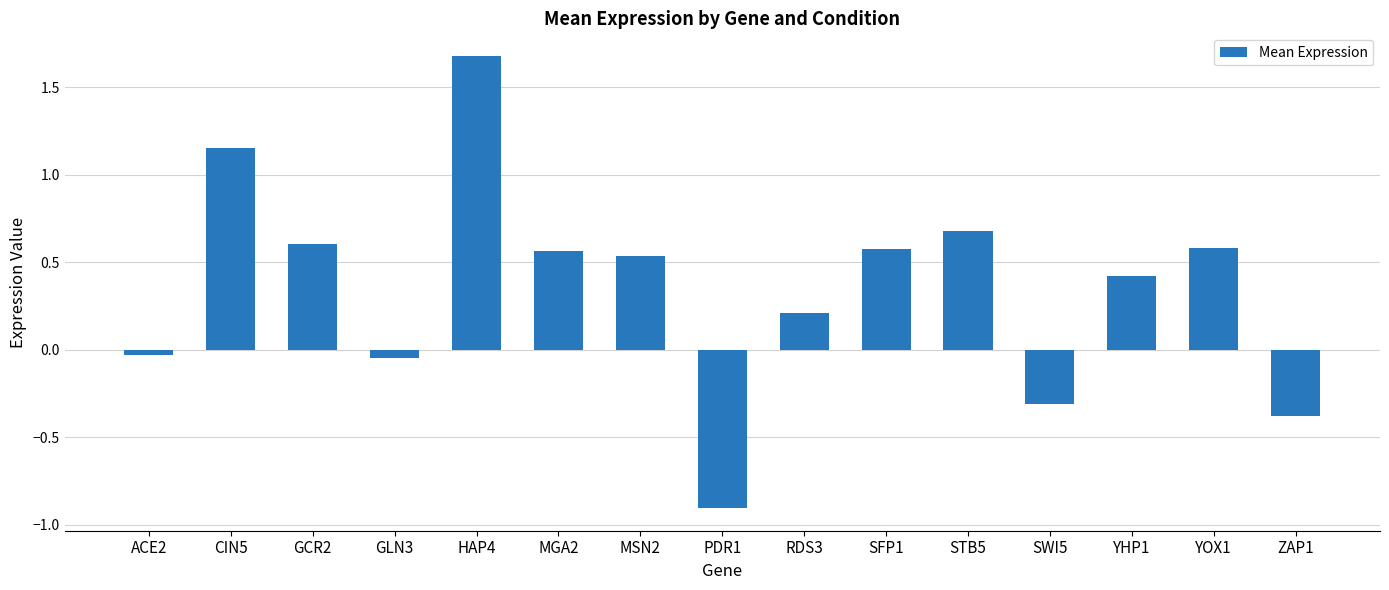

The chart shows a value of 0.6 at SFP1. True or false?

True